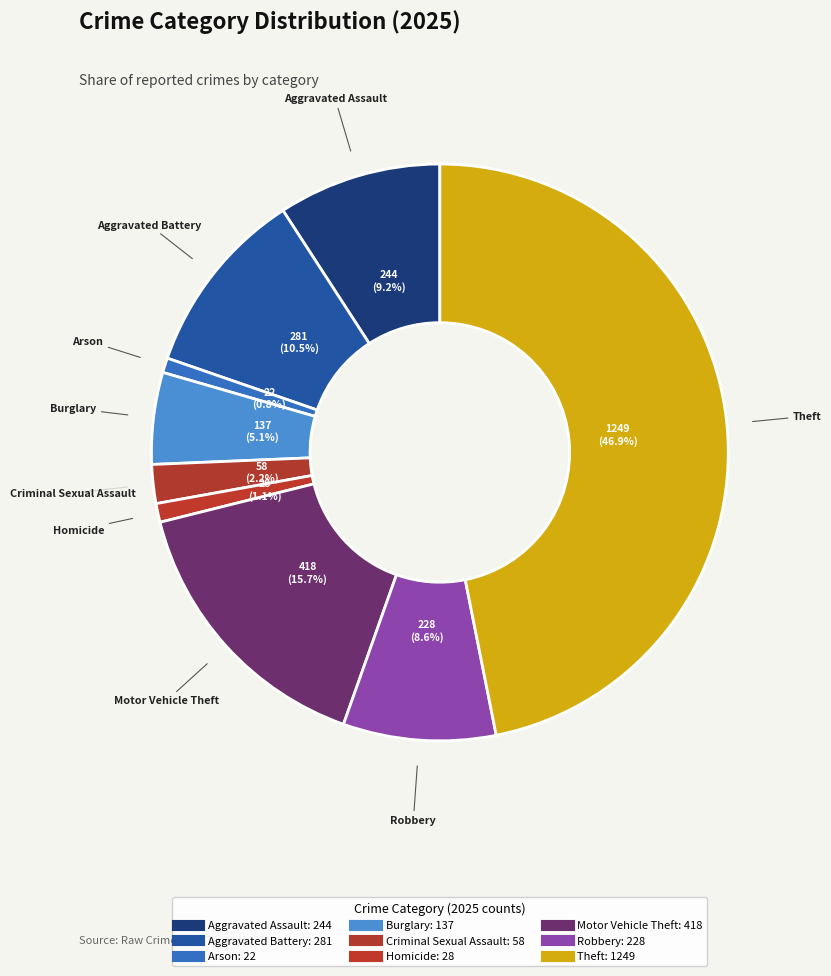

To the nearest percent, what percentage of the pie is Homicide?

1%